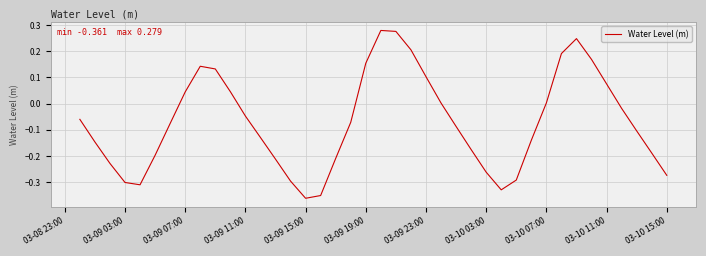

What is the difference between the maximum and minimum values?

0.6